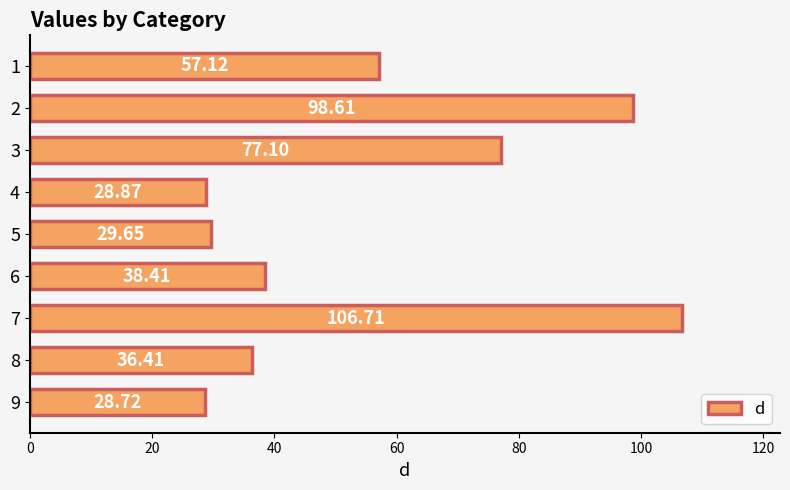

Rank the categories by value from highest to lowest.

7, 2, 3, 1, 6, 8, 5, 4, 9